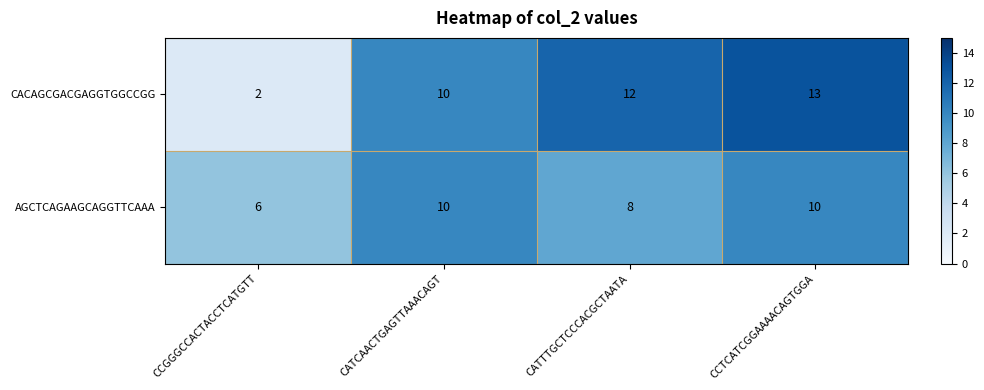

At which label is CACAGCGACGAGGTGGCCGG closest to 7?

CATCAACTGAGTTAAACAGT